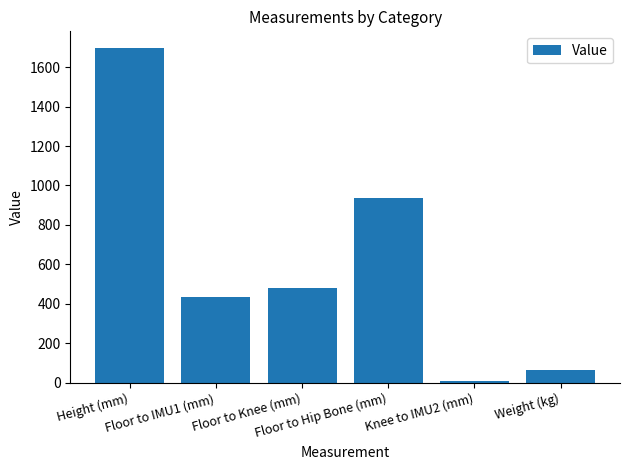

The value at Floor to Knee (mm) is 846.2. True or false?

False